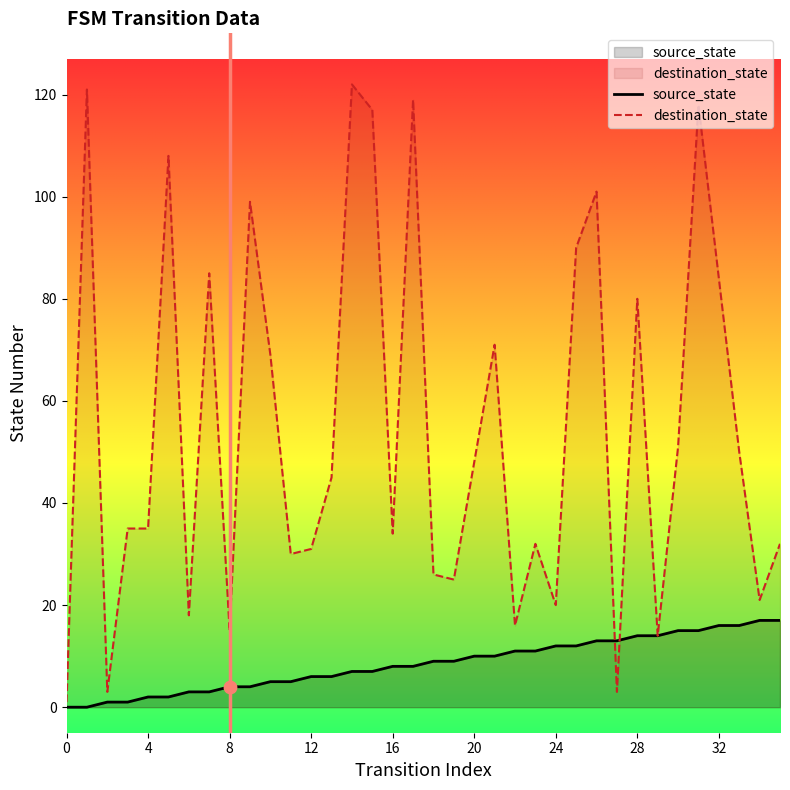

Which series has the widest spread of Y values?

destination_state